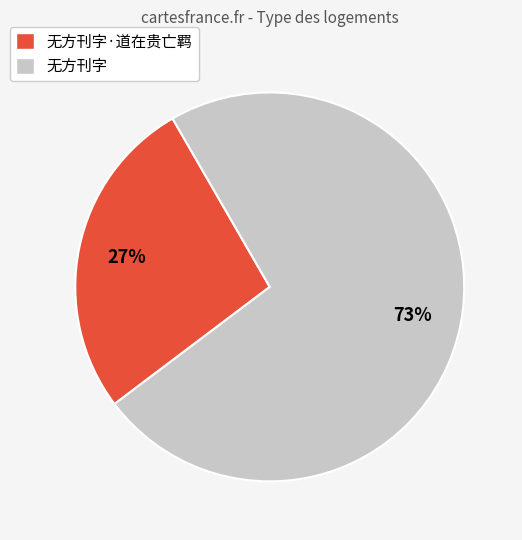

To the nearest percent, what is the average slice percentage?

50%